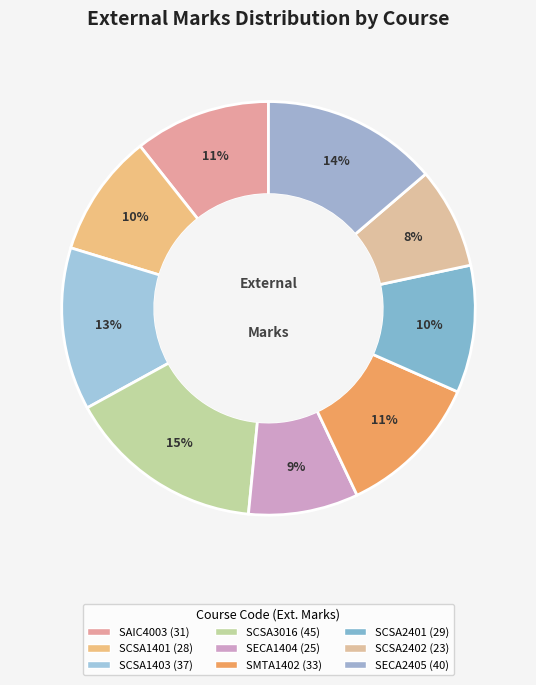

Is it true that SCSA1403 is 13% of the pie?

True